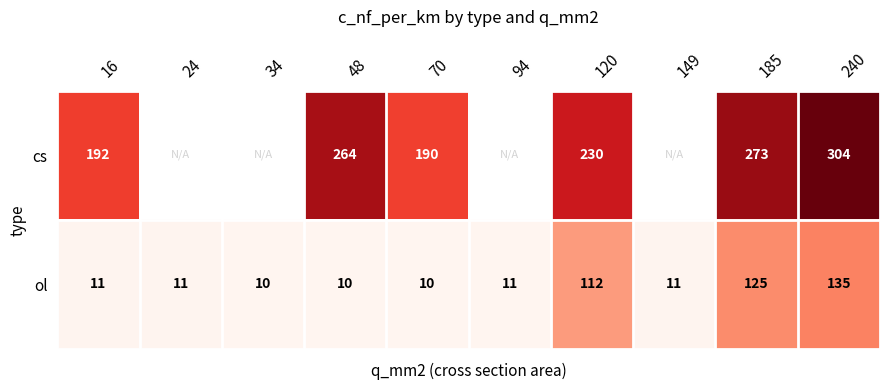

What is the minimum value for ol?

10